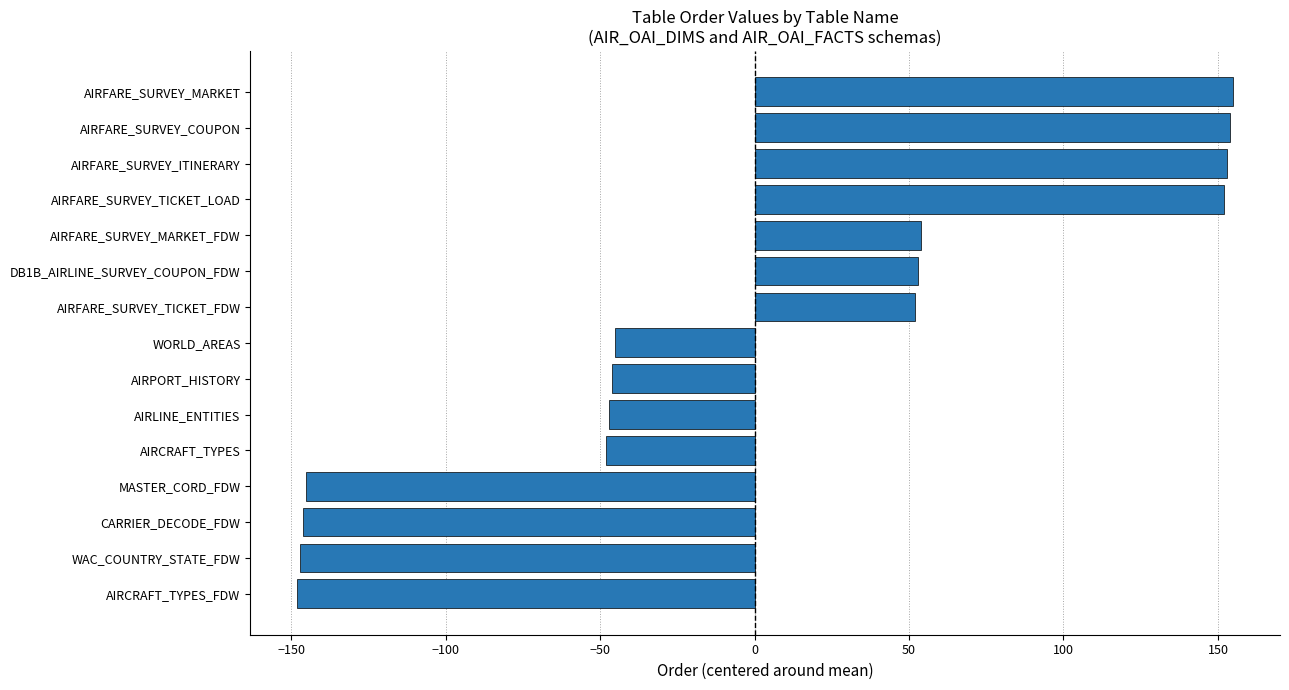

Read the value at AIRPORT_HISTORY.

-46.1